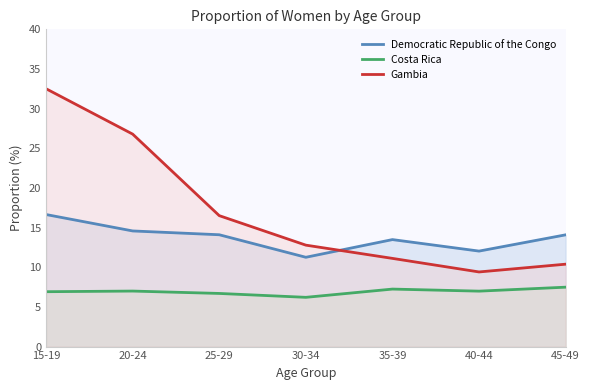

At how many categories does at least one series exceed 14?

4